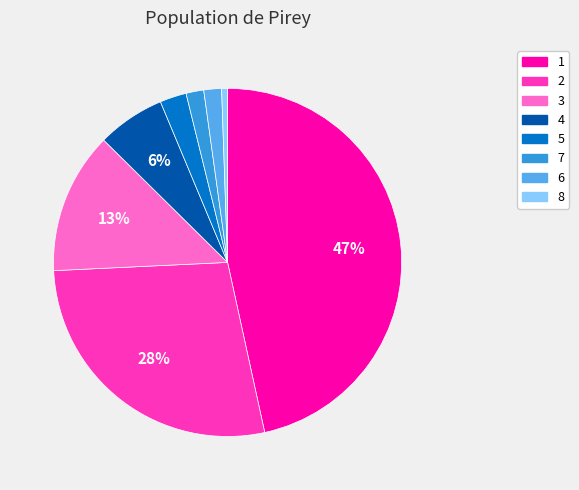

Count the number of slices in the pie.

8